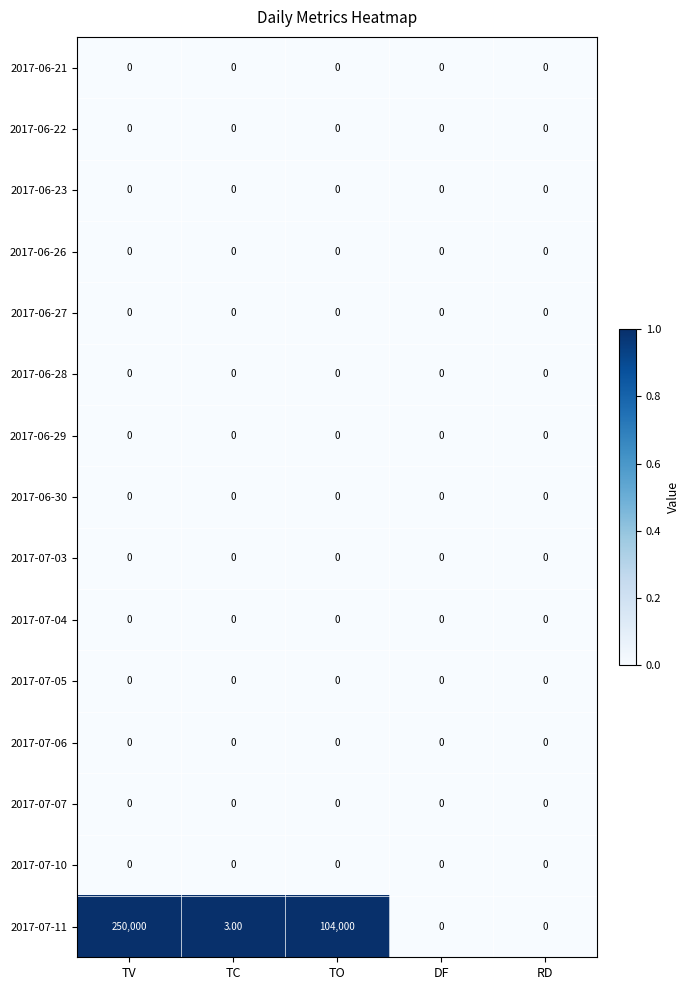

Which series has the widest spread of values?

2017-07-11